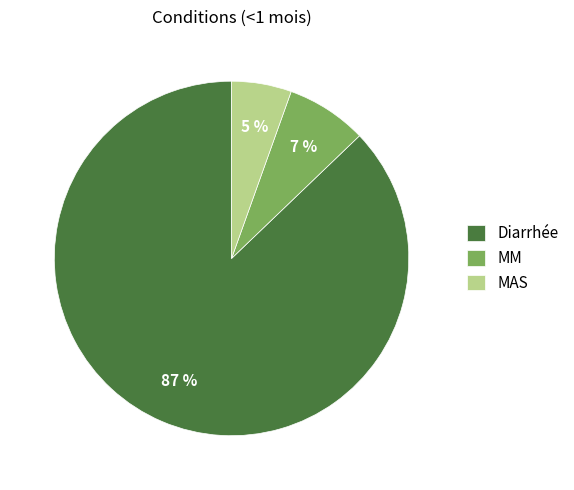

To the nearest percent, what percentage of the pie is MM?

7%